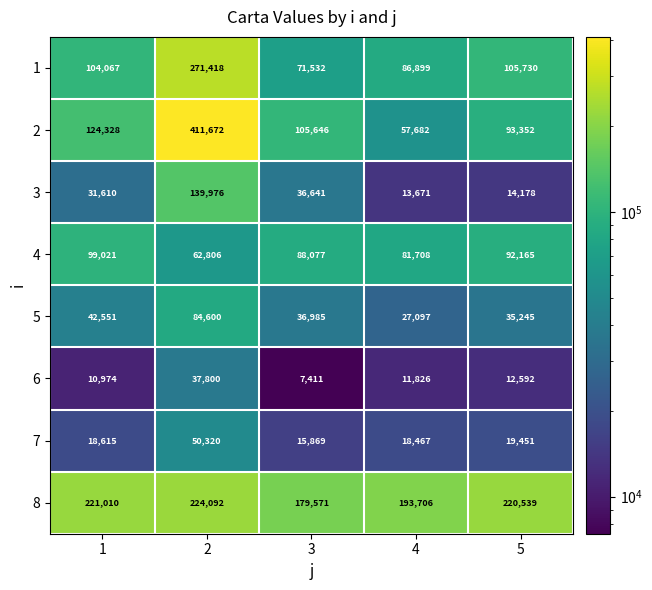

What is the spread (max minus min) of values at 1?

210036